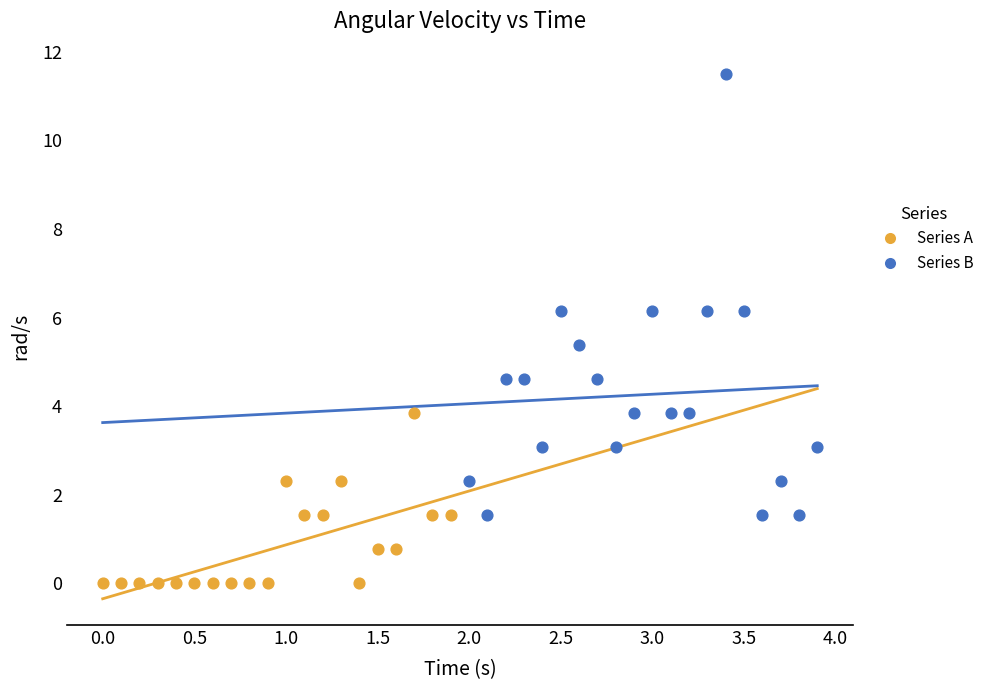

Which series has the widest spread of Y values?

Series B